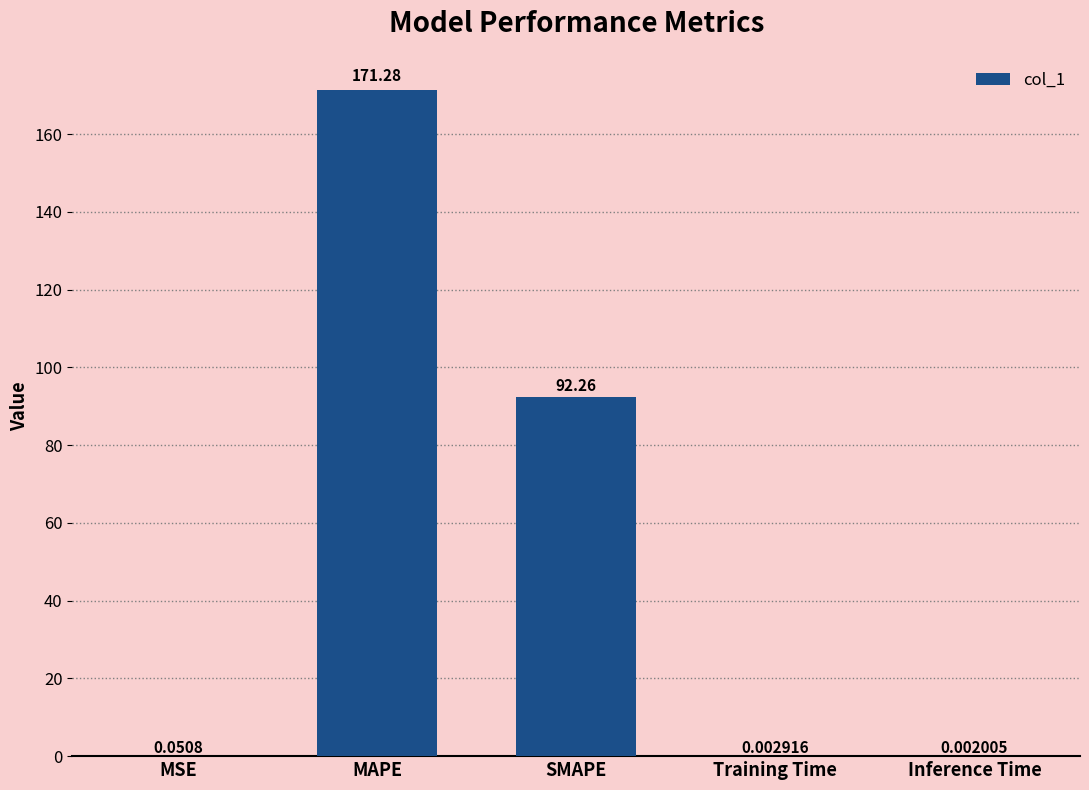

What is the sum of all values?

263.6